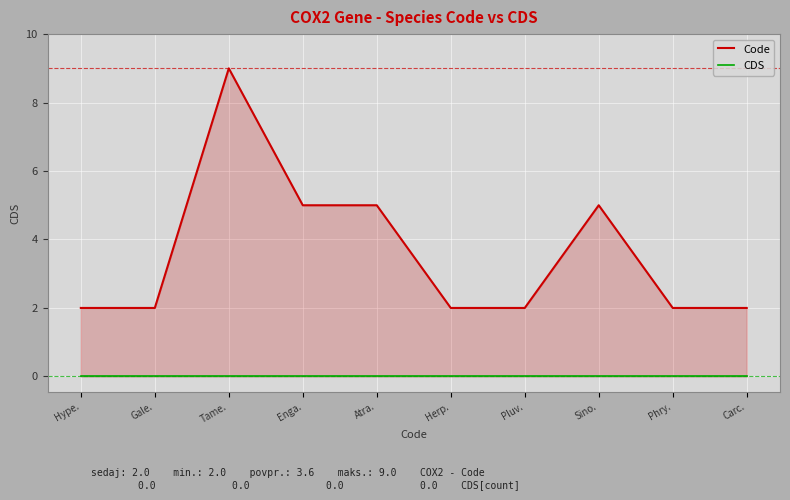

At how many categories does at least one series exceed 7?

1